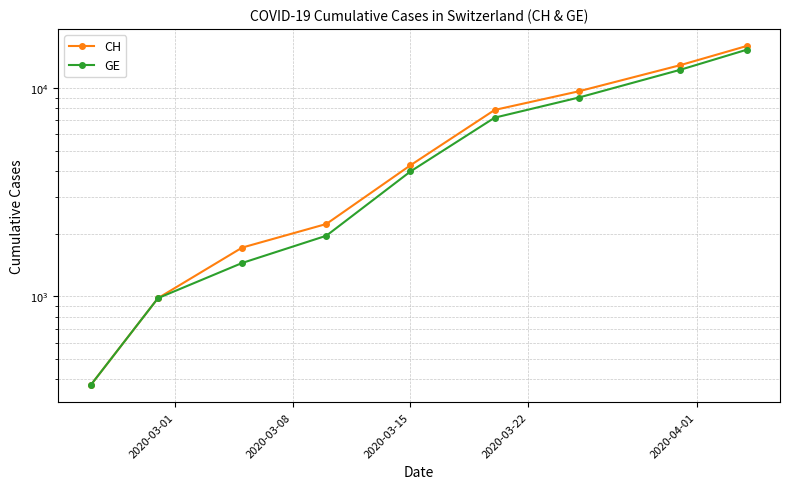

True or false: CH has more than 0 points higher than both neighbors.

False